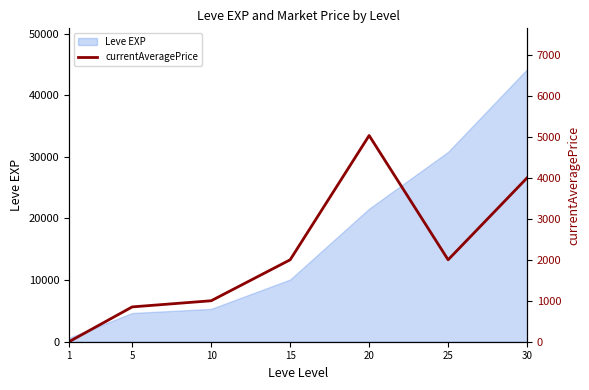

How many points are higher than both their immediate neighbors (excluding endpoints)?

1